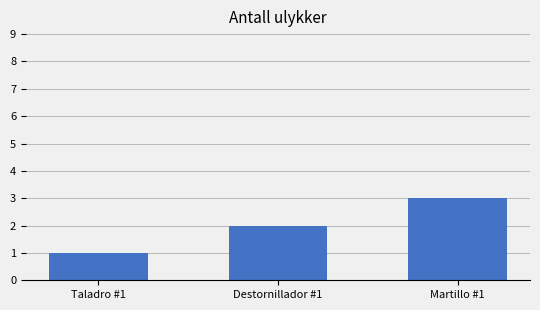

Which category has the highest value across all series?

Martillo #1